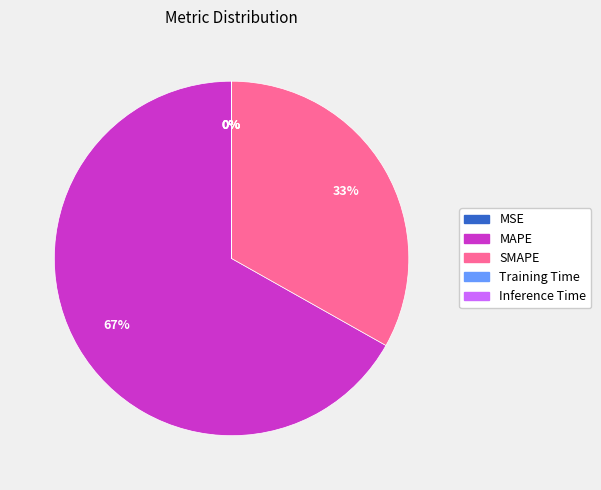

To the nearest percent, what is the difference between the MAPE and SMAPE slice percentages?

34%